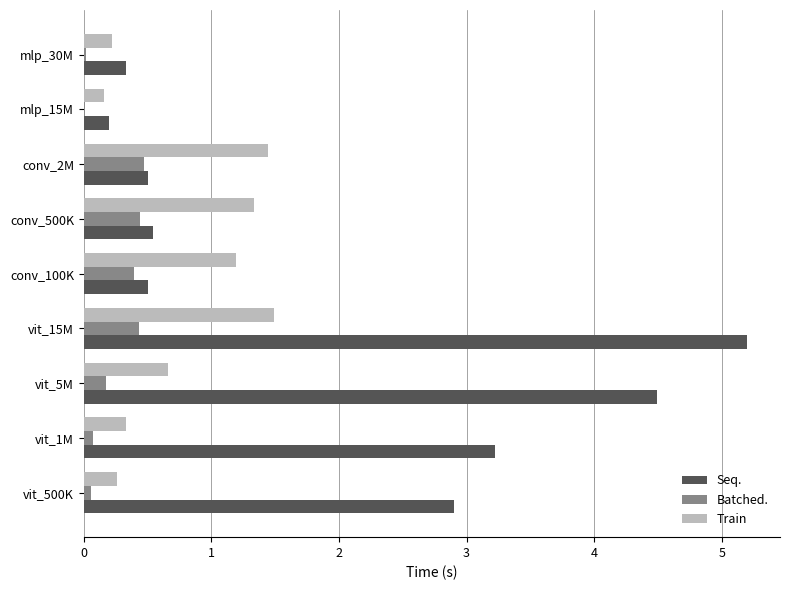

What is the highest value of the Batched. series?

0.5